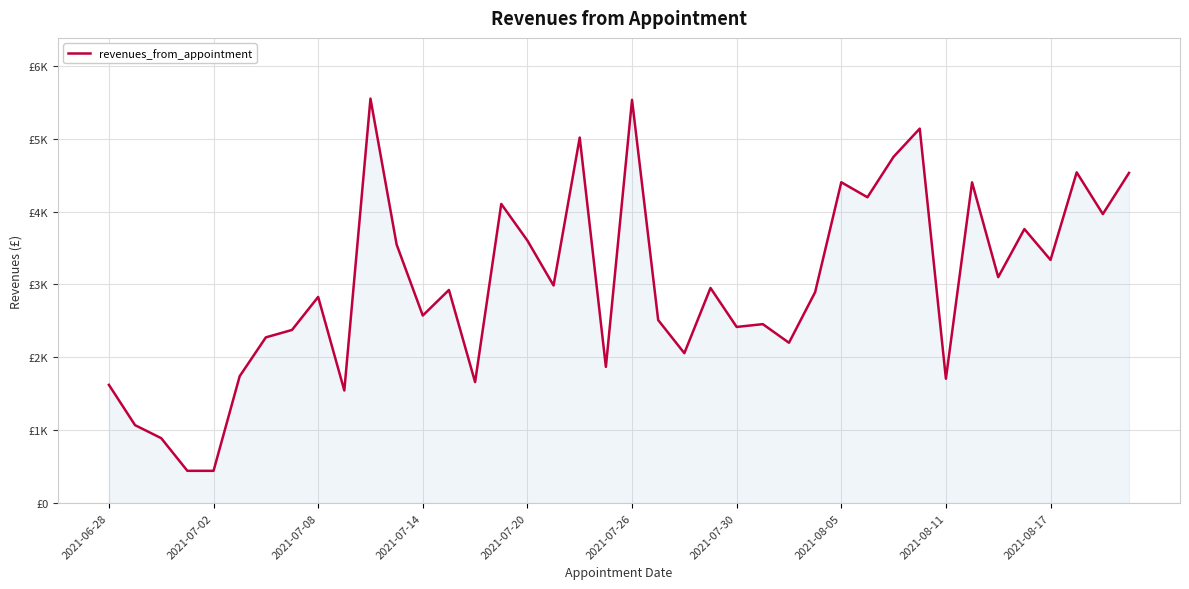

Rank the categories by value from highest to lowest.

10, 20, 31, 18, 30, 37, 39, 28, 33, 29, 15, 38, 35, 16, 11, 36, 34, 17, 23, 13, 27, 2021-08-11, 12, 21, 25, 24, 2021-08-05, 2021-07-30, 26, 22, 19, 2021-07-26, 32, 14, 2021-06-28, 2021-08-17, 2021-07-02, 2021-07-08, 2021-07-14, 2021-07-20